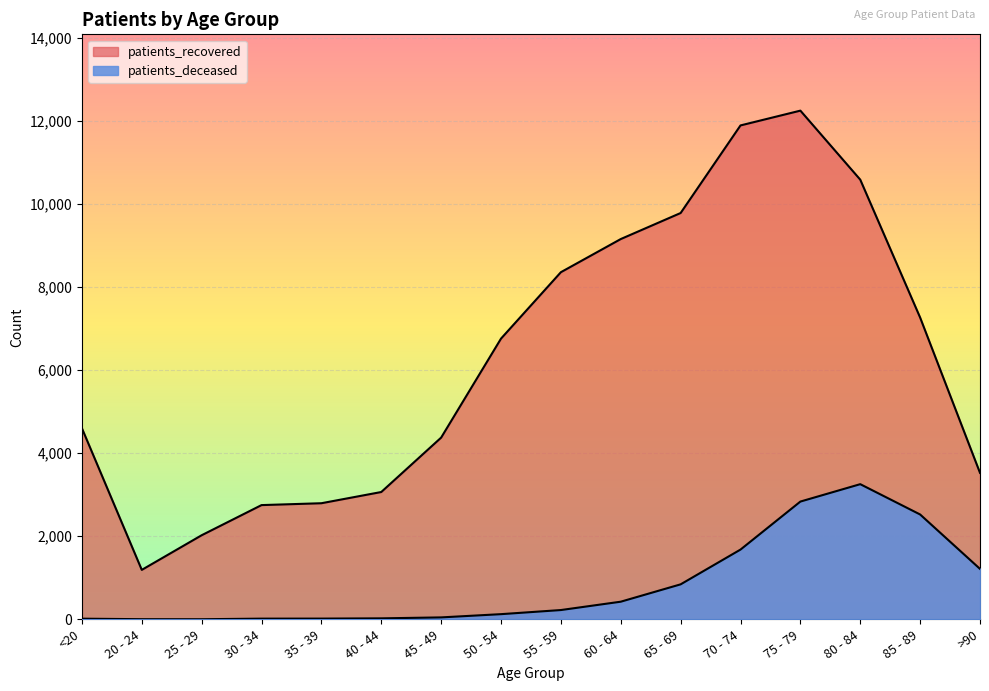

Reading left to right, extract all data points from this chart.

patients_deceased: <20=16	20 - 24=4	25 - 29=3	30 - 34=17	35 - 39=18	40 - 44=24	45 - 49=47	50 - 54=125	55 - 59=224	60 - 64=425	65 - 69=843	70 - 74=1680	75 - 79=2836	80 - 84=3255	85 - 89=2525	>90=1215
patients_recovered: <20=4602	20 - 24=1191	25 - 29=2025	30 - 34=2751	35 - 39=2796	40 - 44=3066	45 - 49=4376	50 - 54=6760	55 - 59=8359	60 - 64=9157	65 - 69=9784	70 - 74=11893	75 - 79=12249	80 - 84=10587	85 - 89=7267	>90=3527